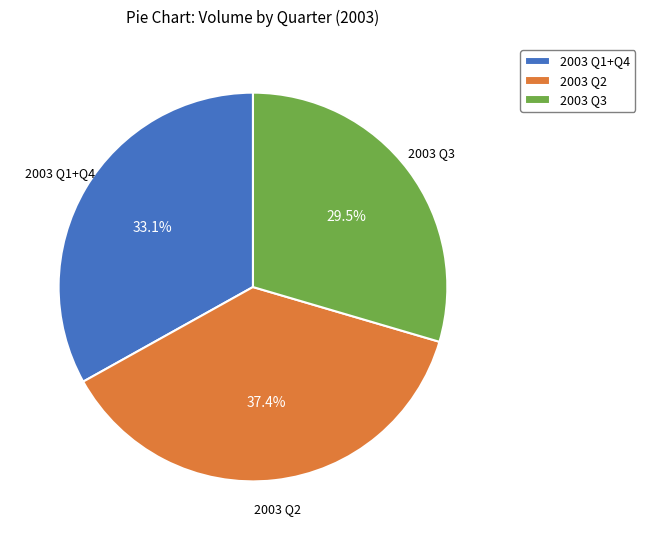

What percentage do 2003 Q2 and 2003 Q1+Q4 together represent?

70.5%